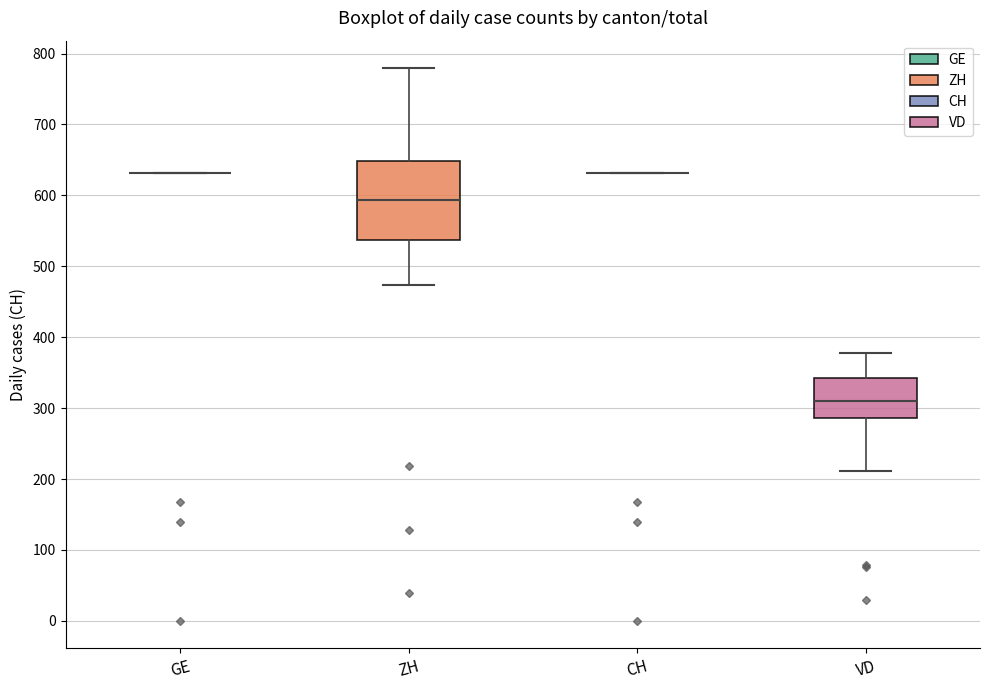

Which box is the tallest, from its lower edge to its upper edge?

ZH